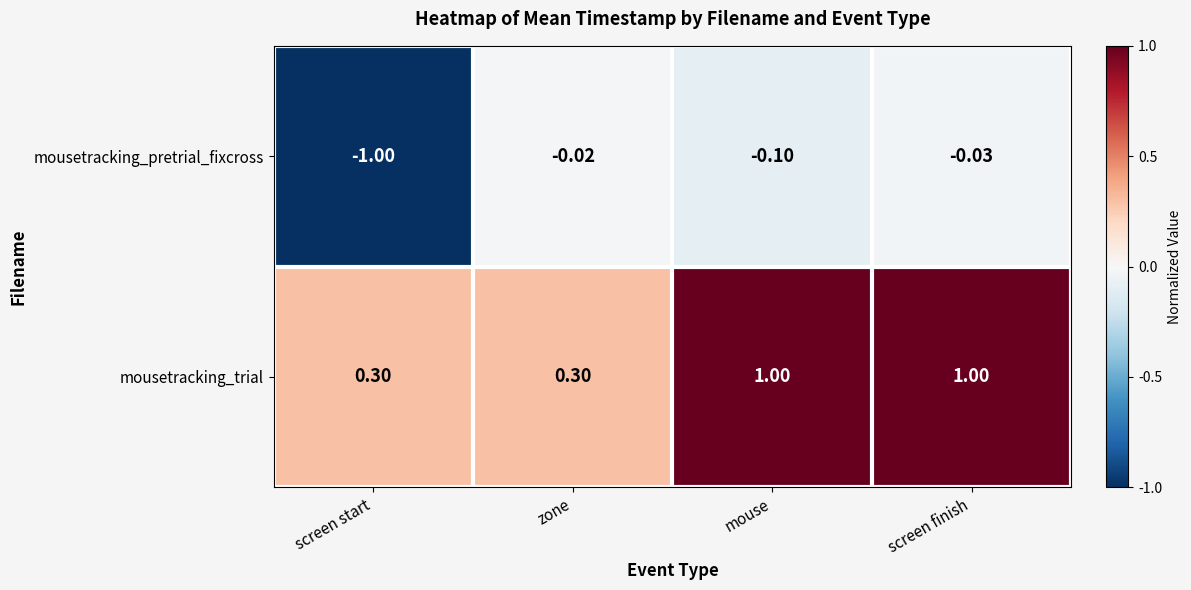

What is the total value across all series at screen start?

-0.7